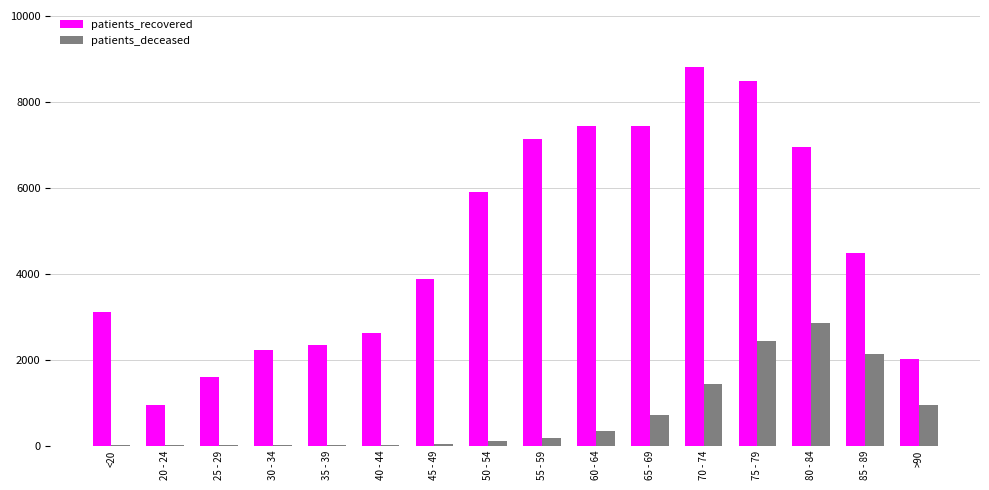

What is the highest value of the patients_deceased series?

2839